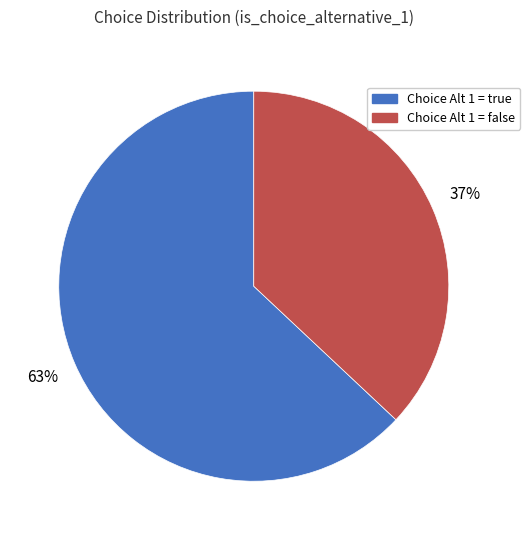

To the nearest percent, what percentage of the pie is Choice Alt 1 = true?

63%